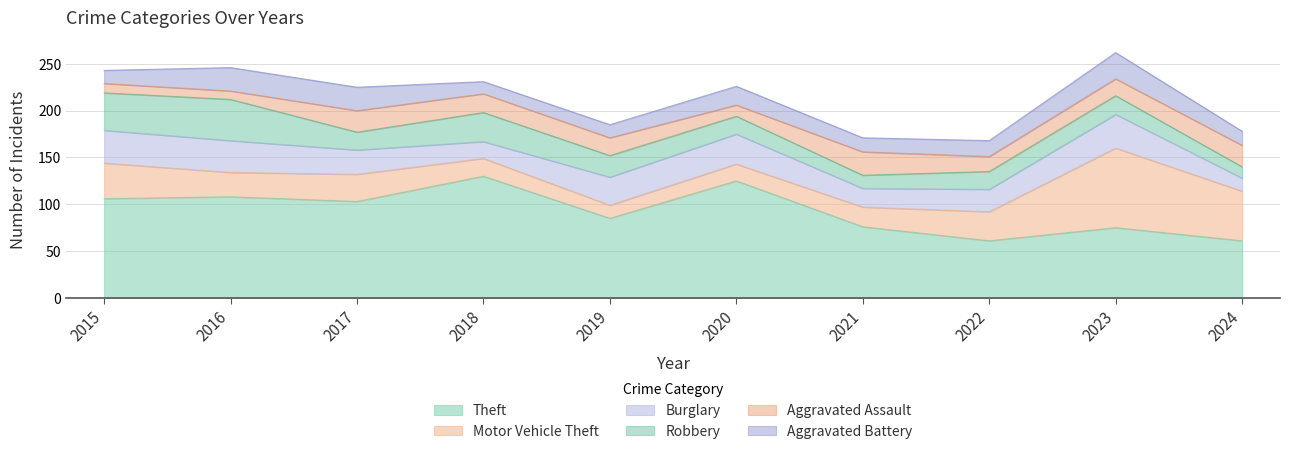

Which category has the highest value in the Theft series?

2018